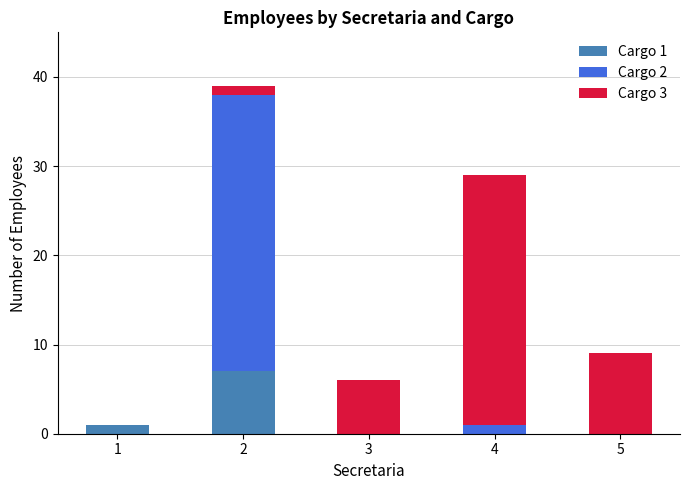

Reading left to right, transcribe the values for Cargo 1.

1=1	2=7	3=0	4=0	5=0